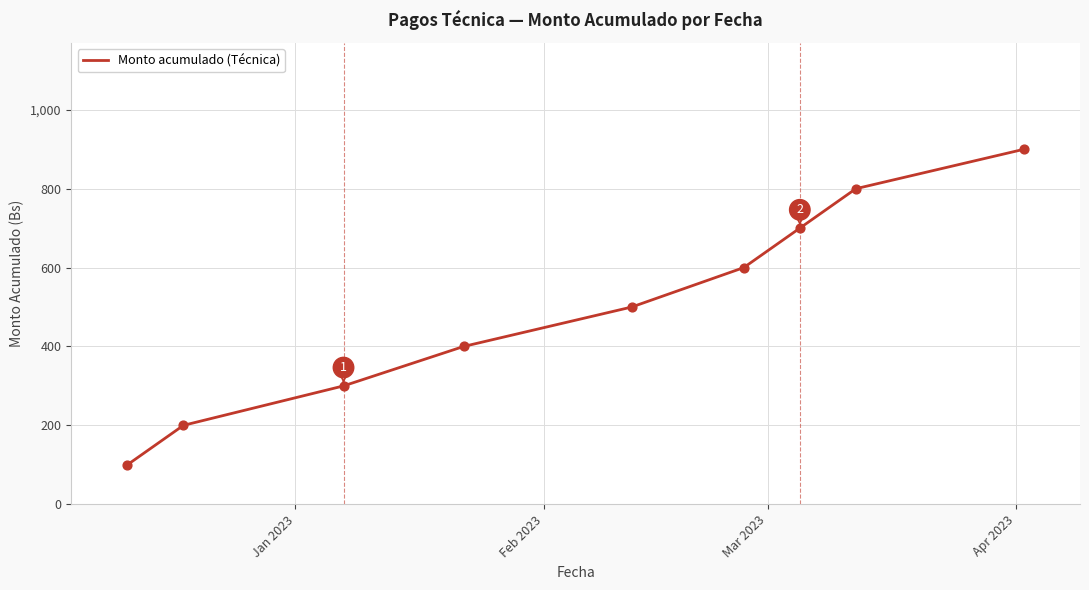

What is the smallest value displayed?

100